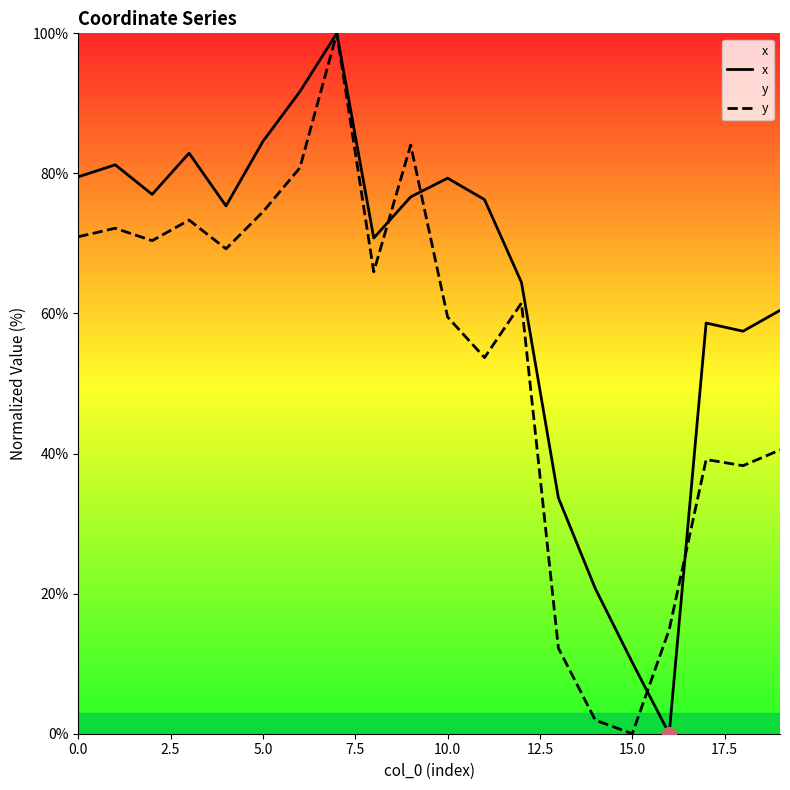

Which series changed the most between 5.0 and 15.0?

y